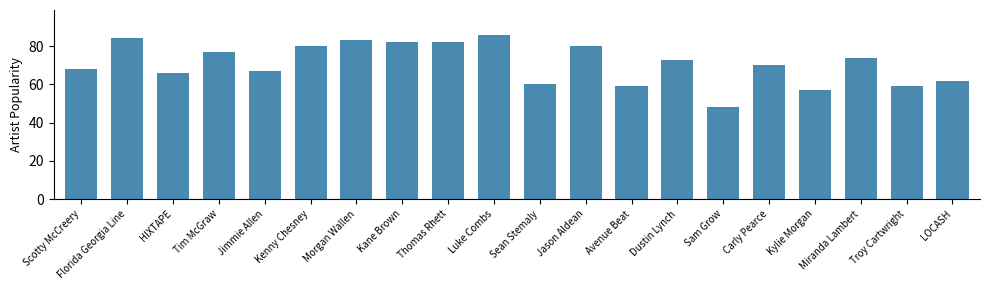

Are the bars horizontal?

No